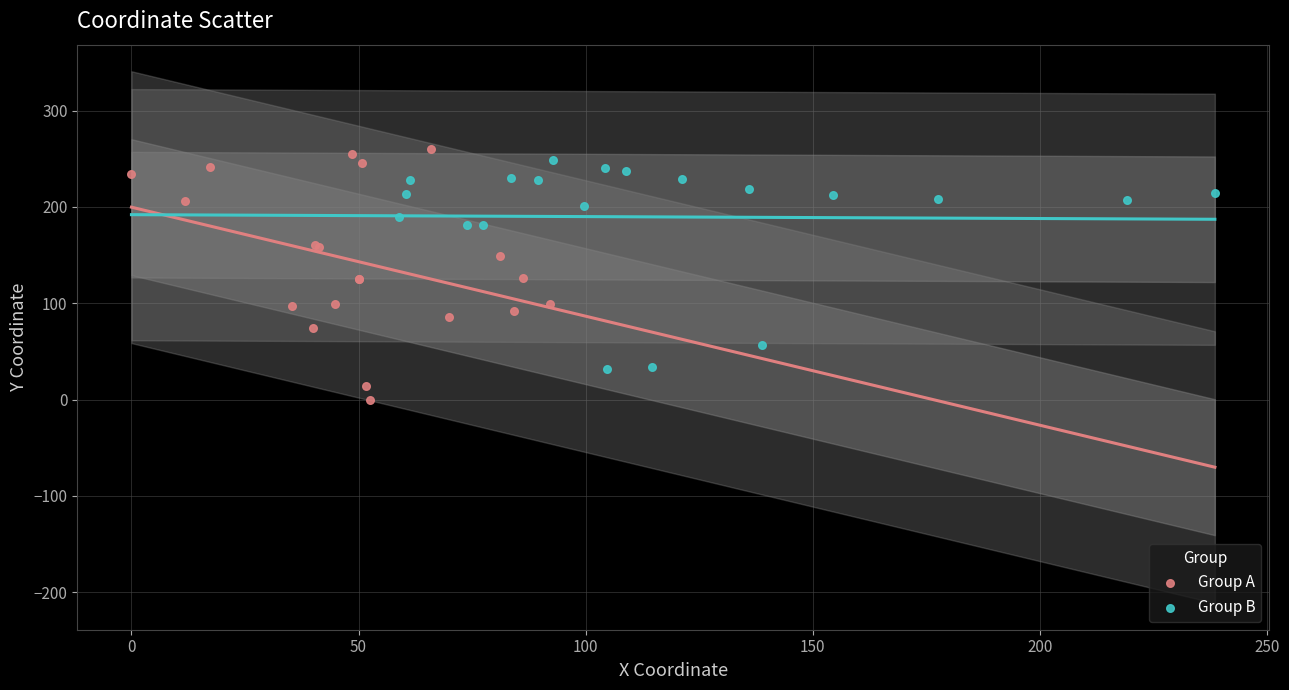

Which series contains the lowest Y value?

Group A